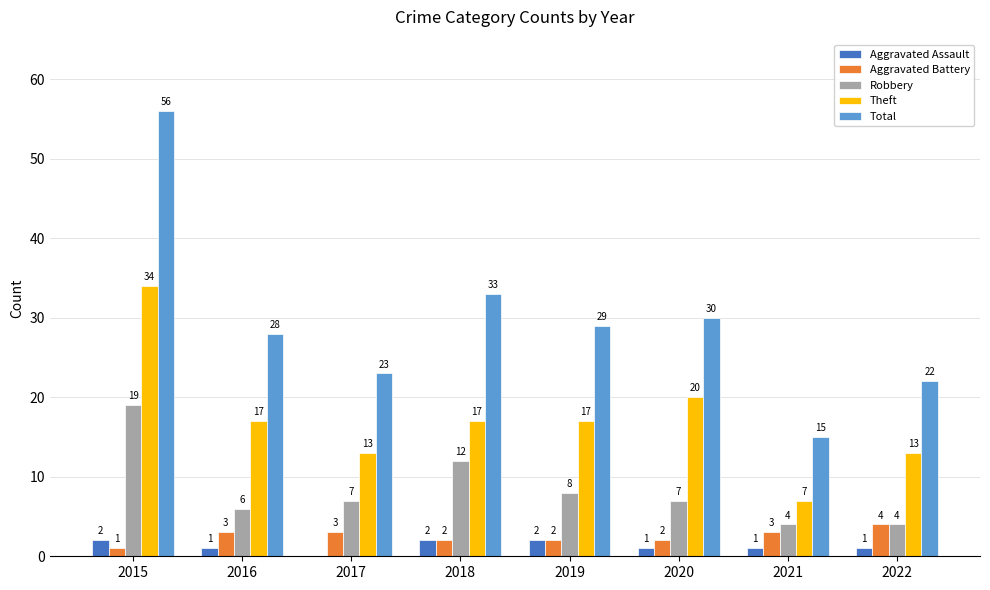

At which label does Total first exceed 29?

2015